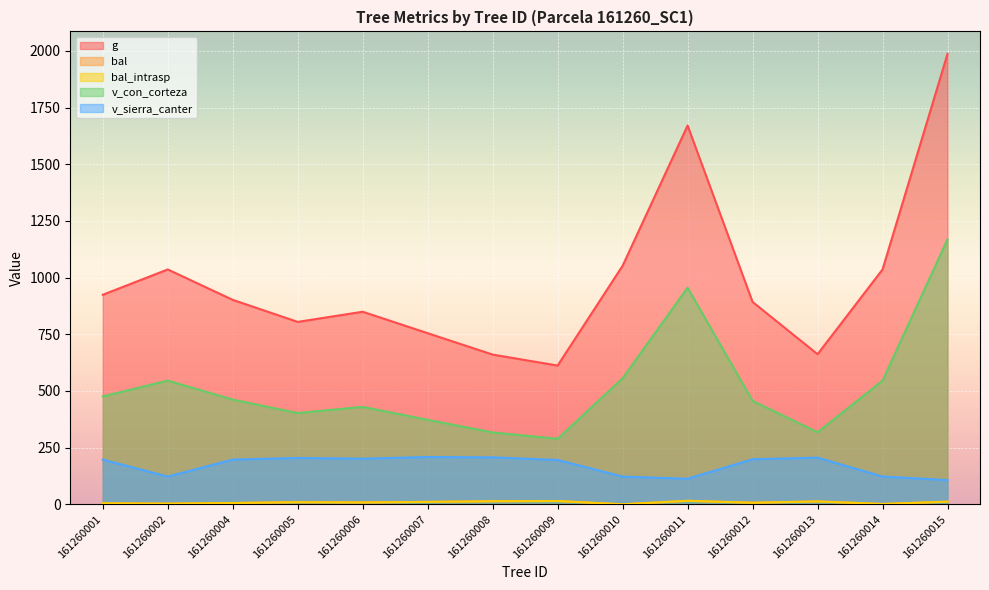

True or false: v_sierra_canter has a value of 261.0 at 161260004.

False